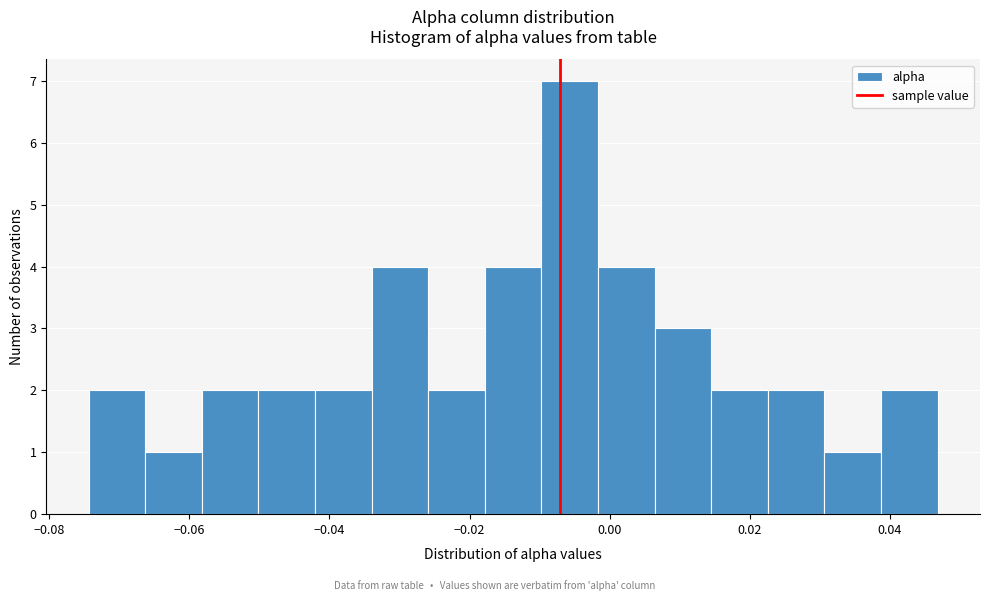

Which range on the x-axis has the tallest bar?

-0.010 to -0.002